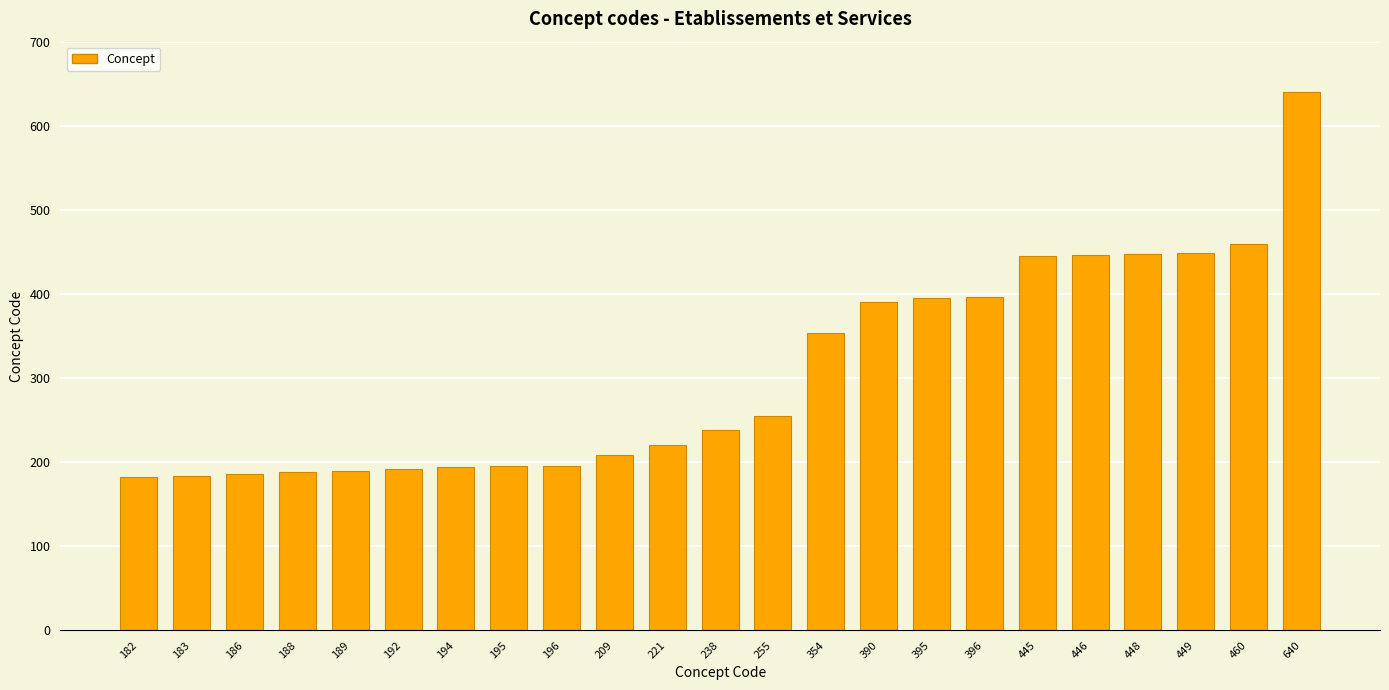

How many data points are less than 238?

11